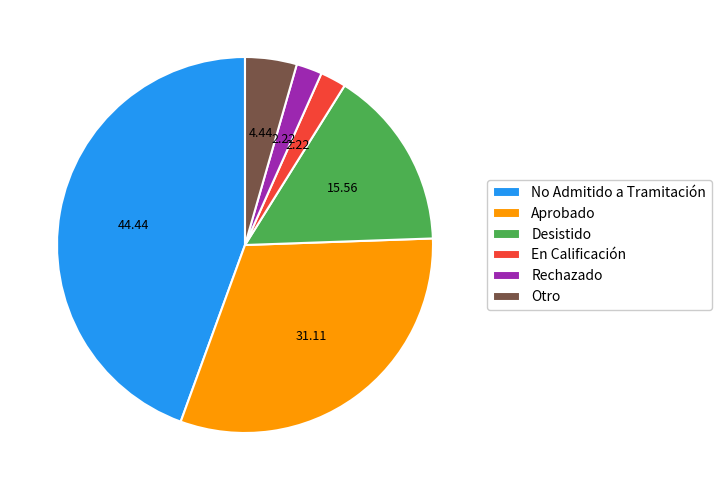

Which category has the biggest portion of the pie?

No Admitido a Tramitación